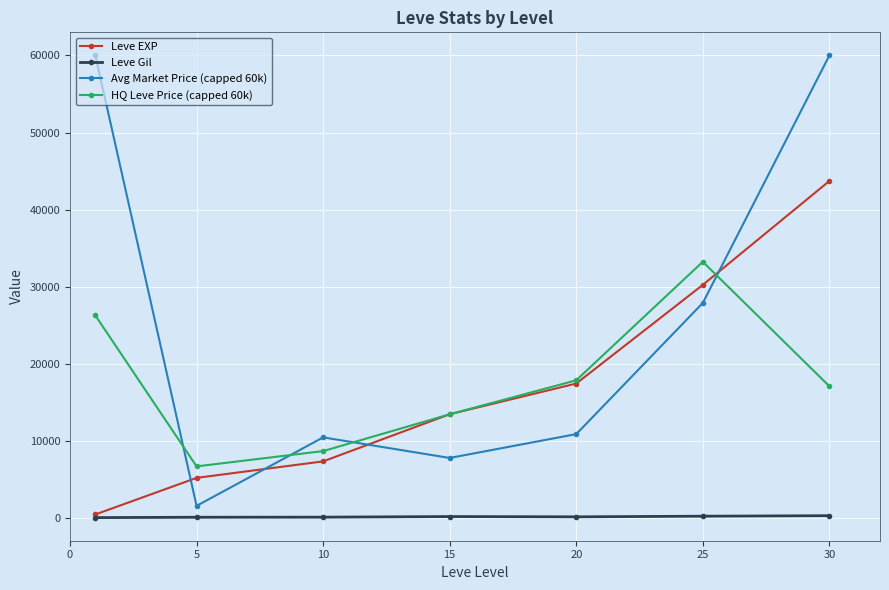

What are all the series names shown in the legend?

Leve EXP, Leve Gil, Avg Market Price (capped 60k), HQ Leve Price (capped 60k)